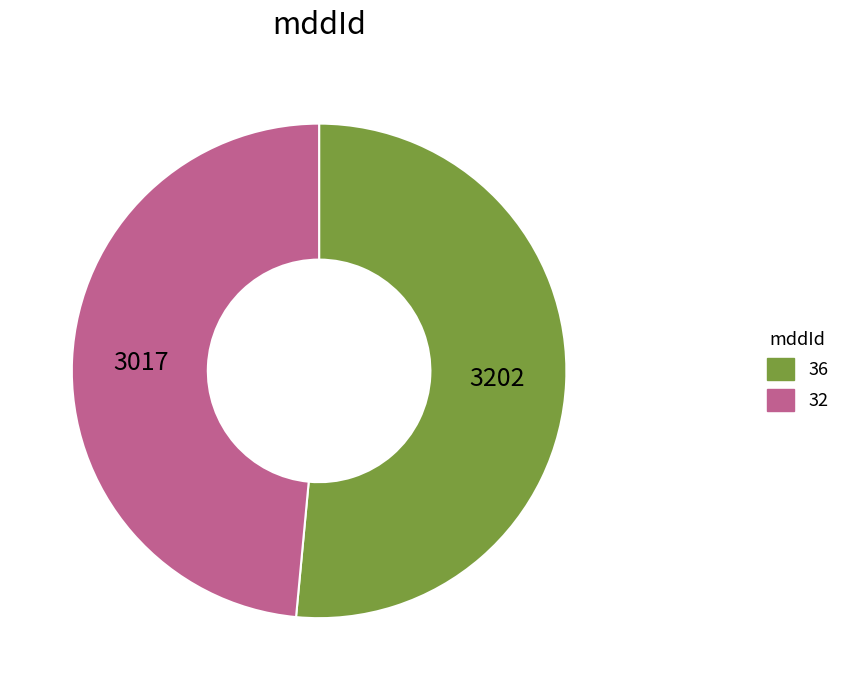

How many slices are in this pie chart?

2